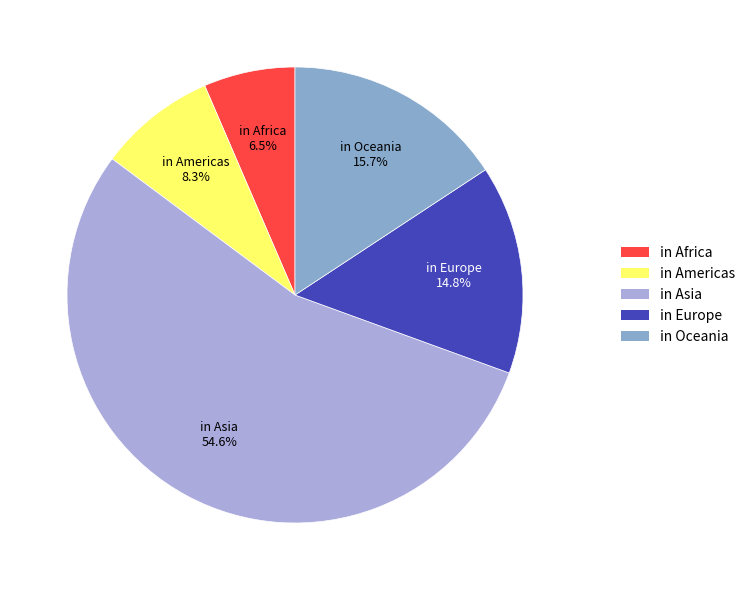

What percentage is NOT represented by in Africa?

93.5%